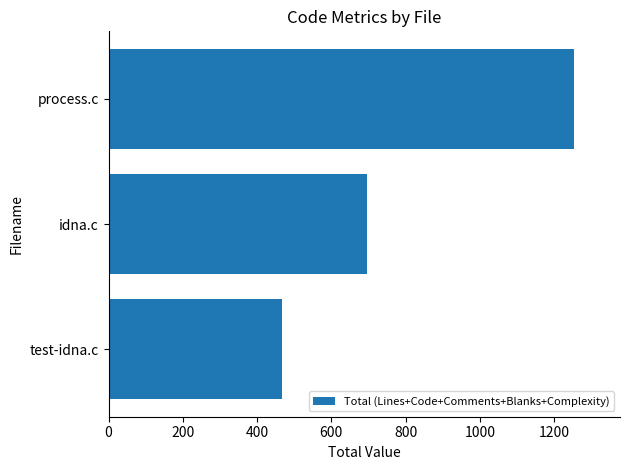

Rank the categories by value from highest to lowest.

process.c, idna.c, test-idna.c